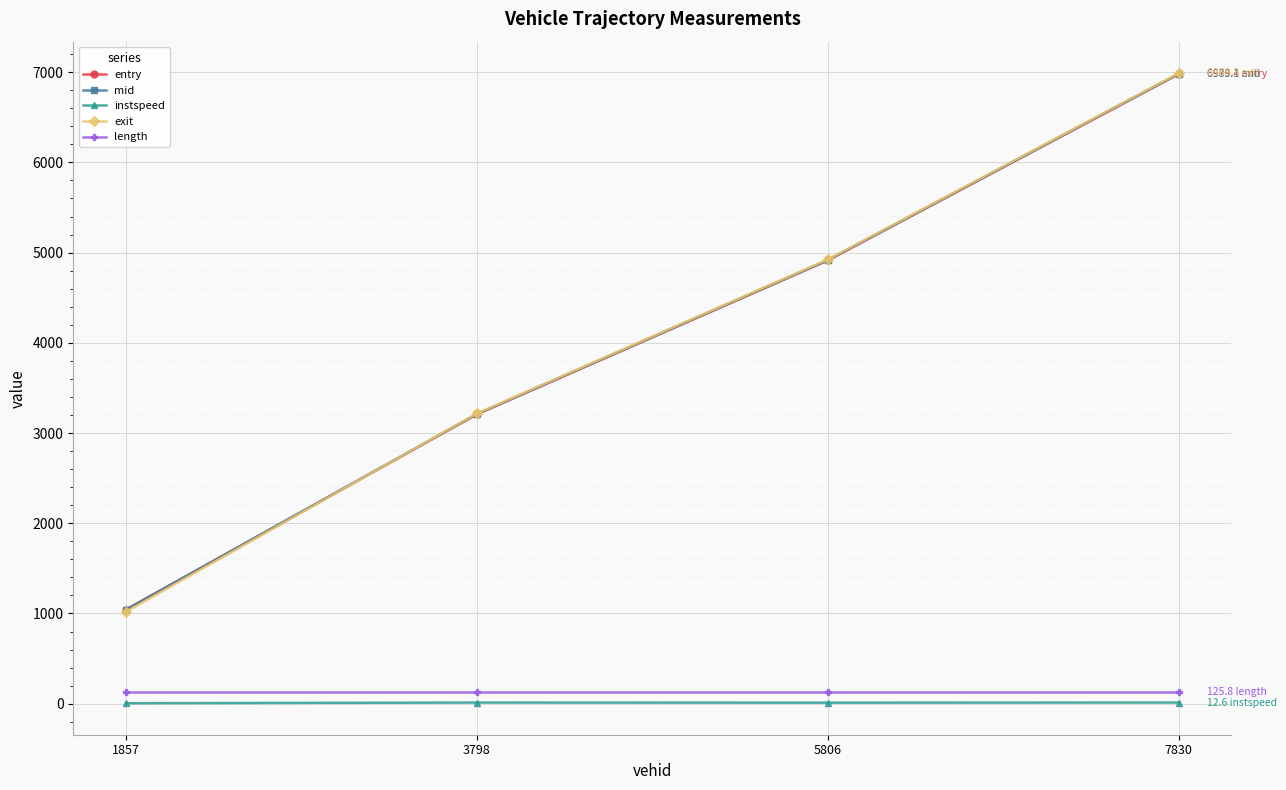

The value of length at 3798 is 125.8. True or false?

True